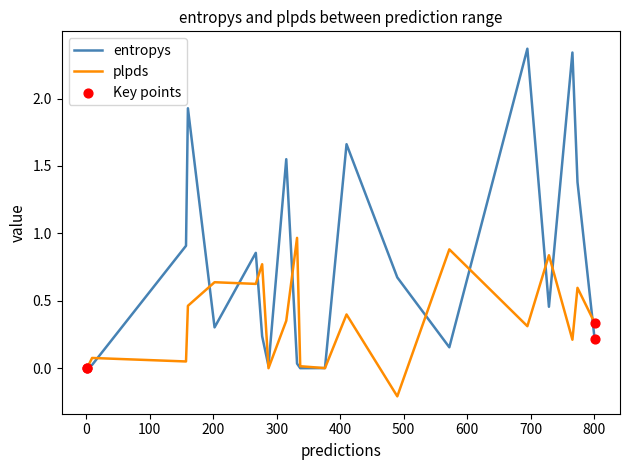

Which series has the largest total across all categories?

entropys